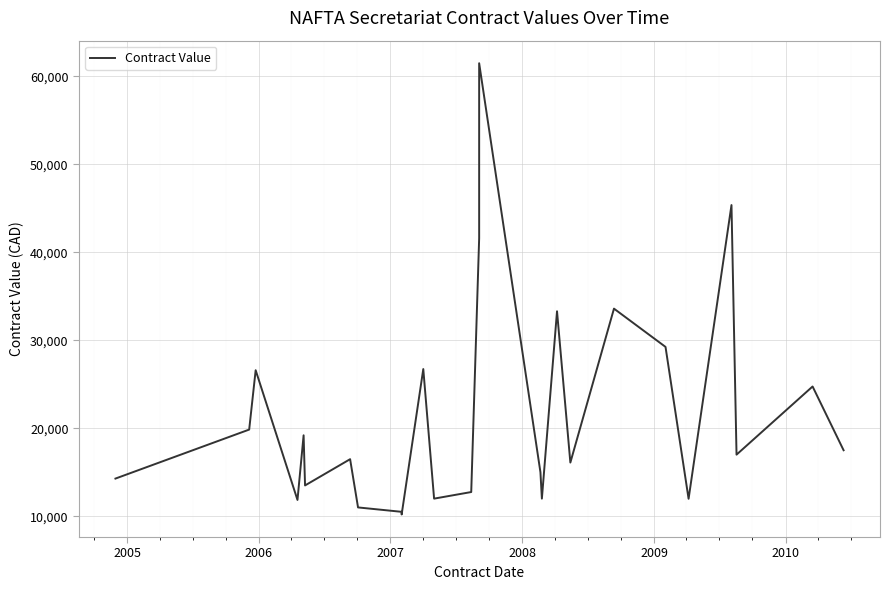

What is the difference between the maximum and minimum values?

51300